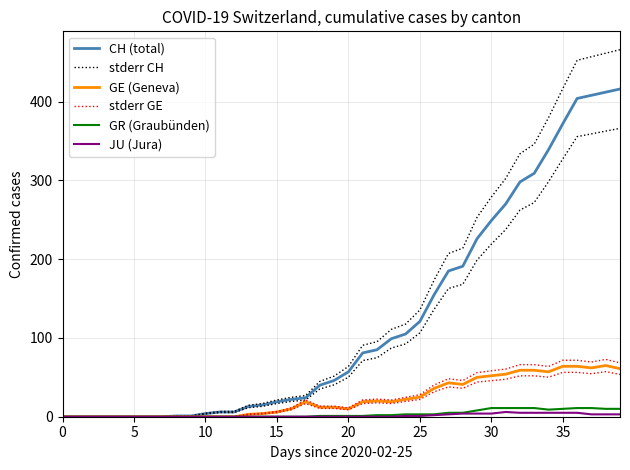

True or false: stderr GE has more than 0 points higher than both neighbors.

True